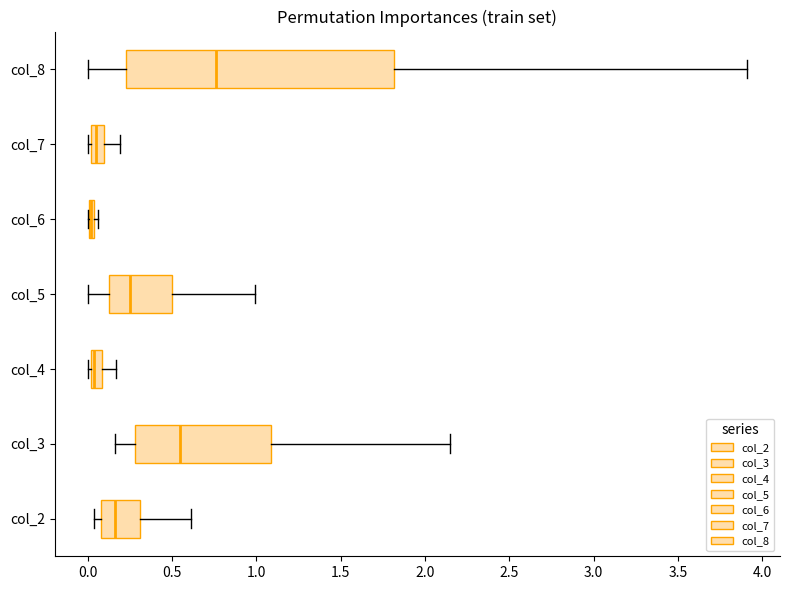

Comparing the boxes themselves (not the whiskers), which one is the widest?

col_8